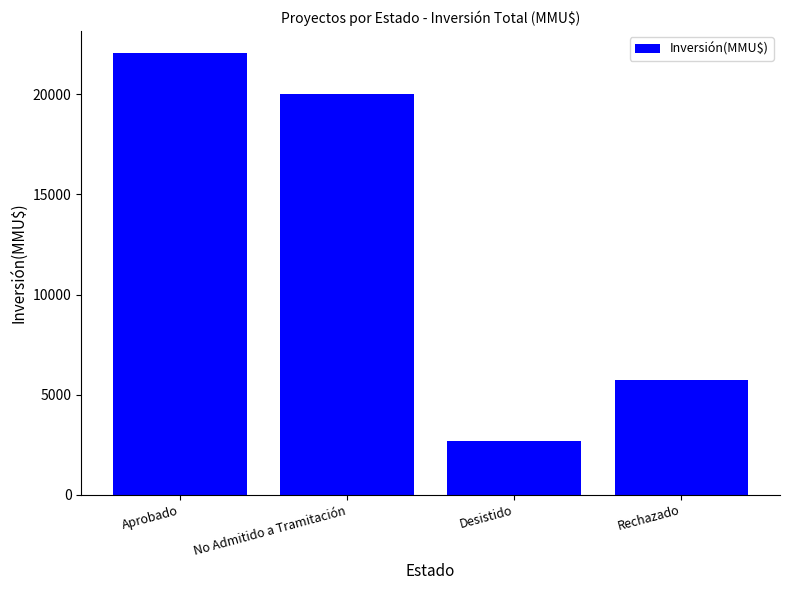

What is the label of the 2nd bar from the left?

No Admitido a Tramitación